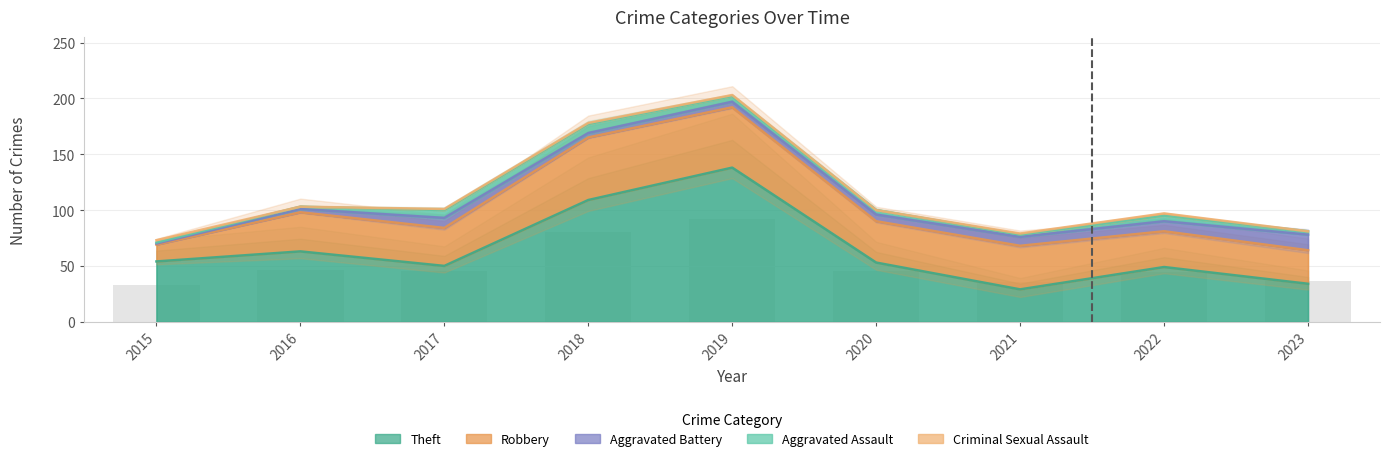

Is the value of Robbery at 2015 greater than the value of Aggravated Battery at 2021?

Yes